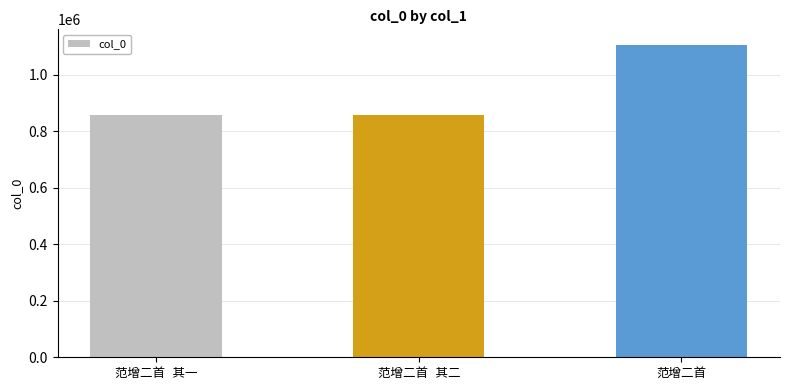

What is the minimum value shown in the chart?

858348